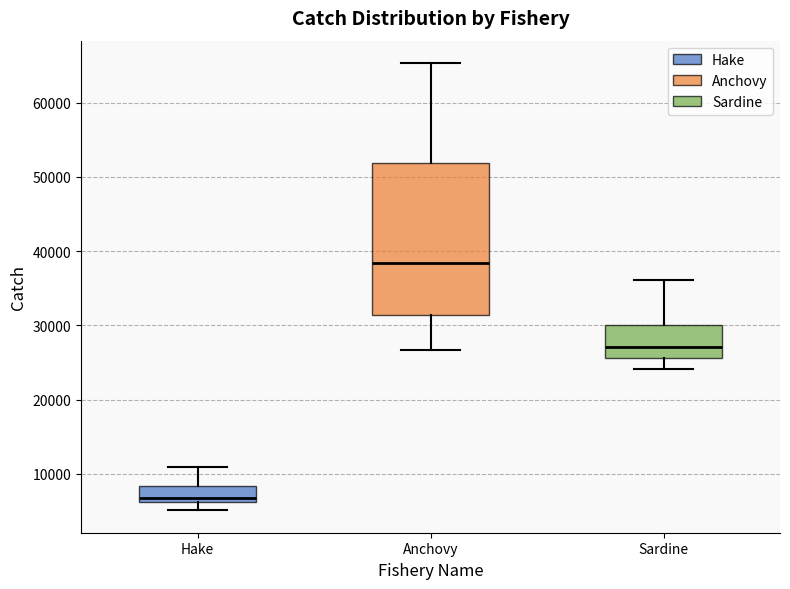

Reading left to right, transcribe this box plot: for each box, give where its median line is, the range the box spans, and where its two whiskers end, as read against the y-axis. The values are not printed on the chart, so give them approximately, as read against the axis.

Hake: median 7000, box 6000 to 8000, whiskers 5000 to 11000
Anchovy: median 38000, box 31000 to 52000, whiskers 27000 to 65000
Sardine: median 27000, box 26000 to 30000, whiskers 24000 to 36000